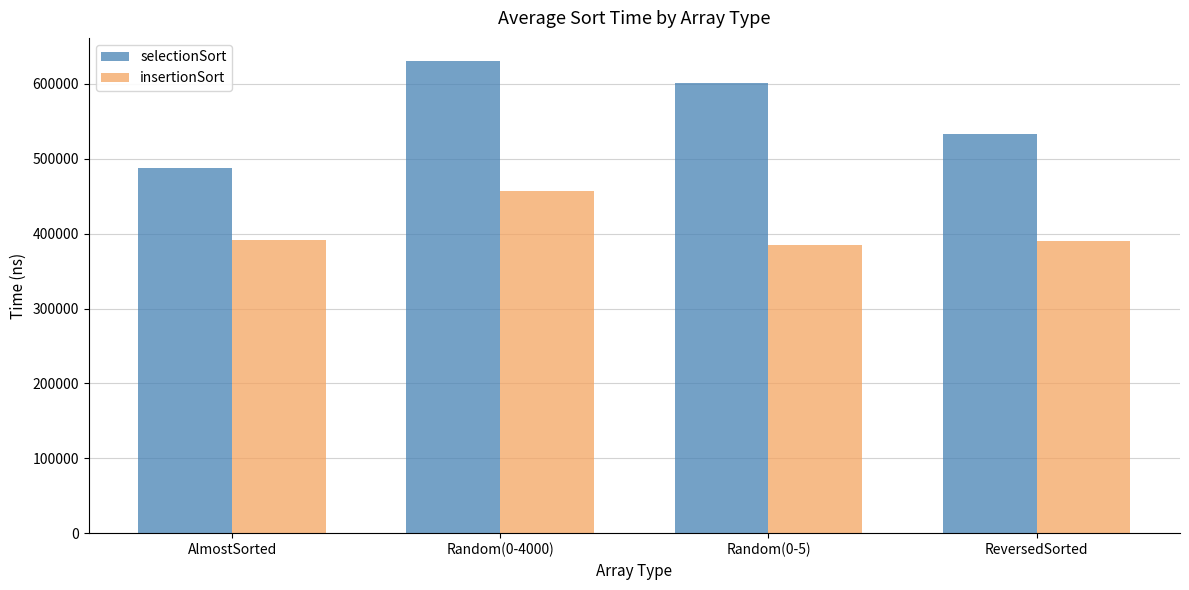

Which series has the largest total across all categories?

selectionSort